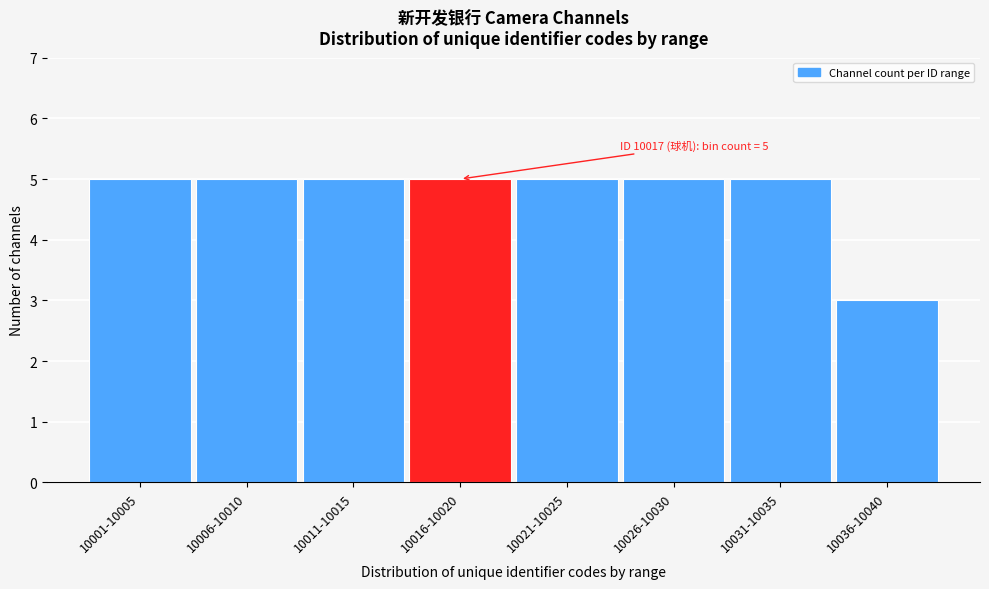

Reading left to right, transcribe all the data shown in this chart.

5	5	5	5	5	5	5	3